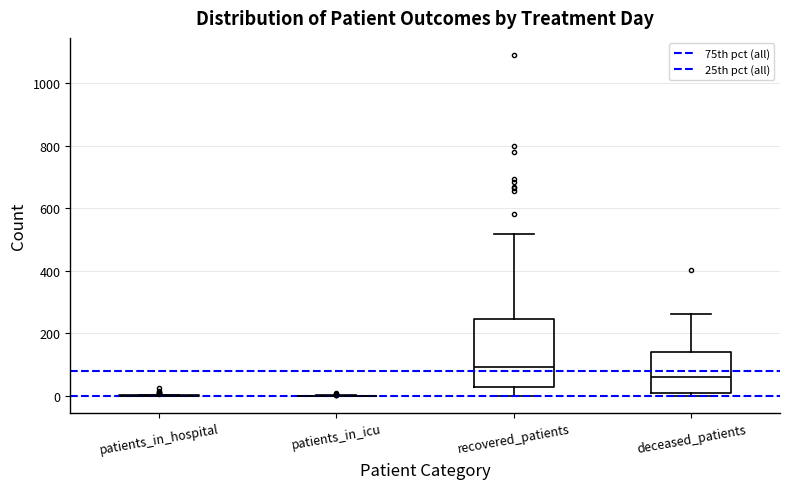

Which box is the tallest, from its lower edge to its upper edge?

recovered_patients